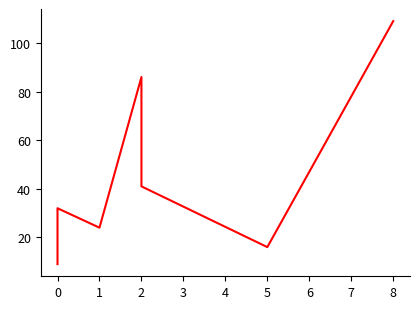

What is the smallest value displayed?

9